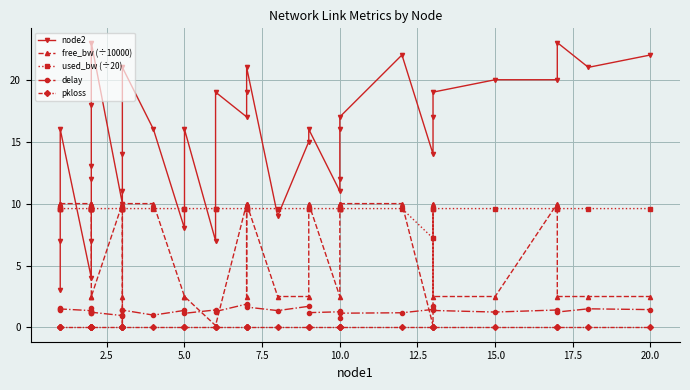

Does the chart have visible grid lines?

Yes